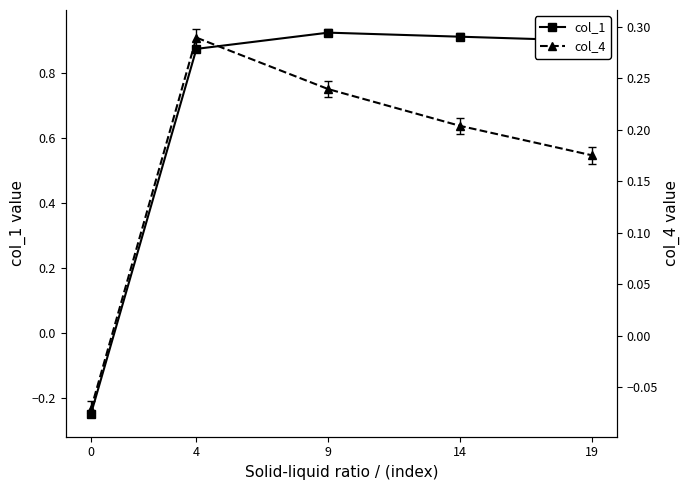

How many values in the col_4 series exceed 0?

4